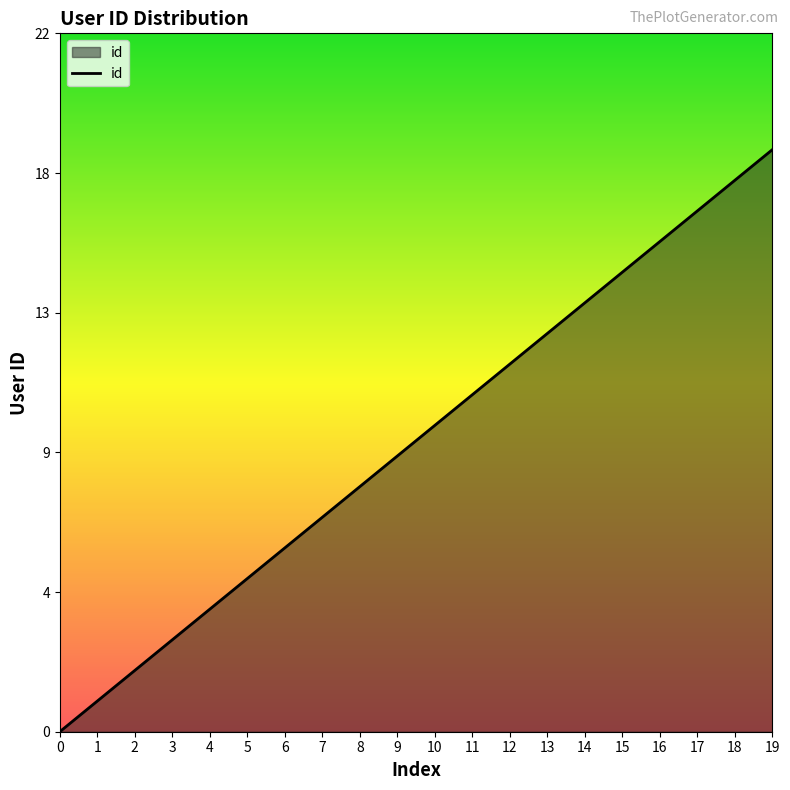

Does the chart display data point markers on the line(s)?

No